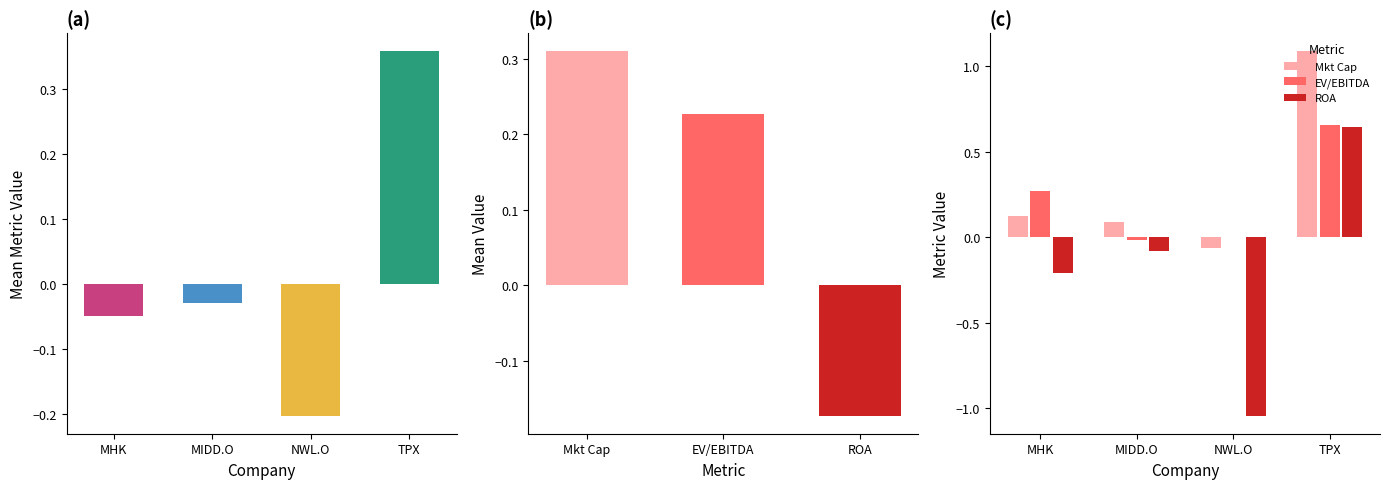

At which label does ROA reach its minimum?

NWL.O